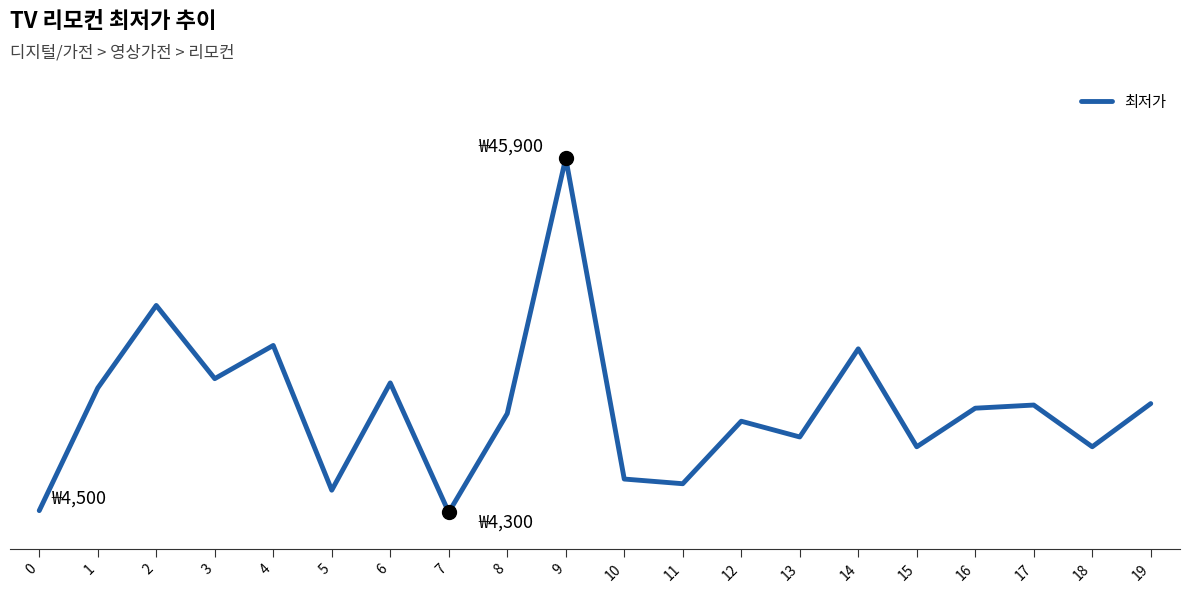

What is the value of the 6th point from the left?

6900